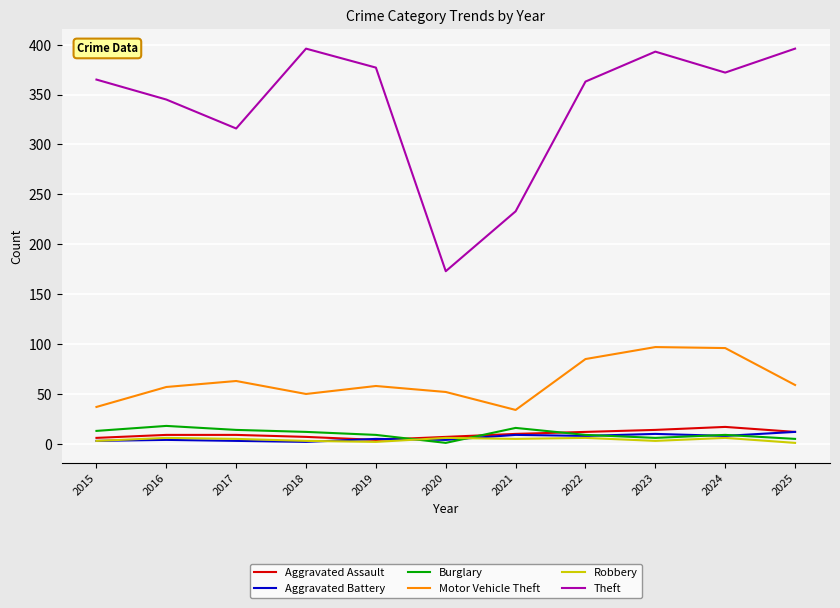

Which series has the largest total across all categories?

Theft